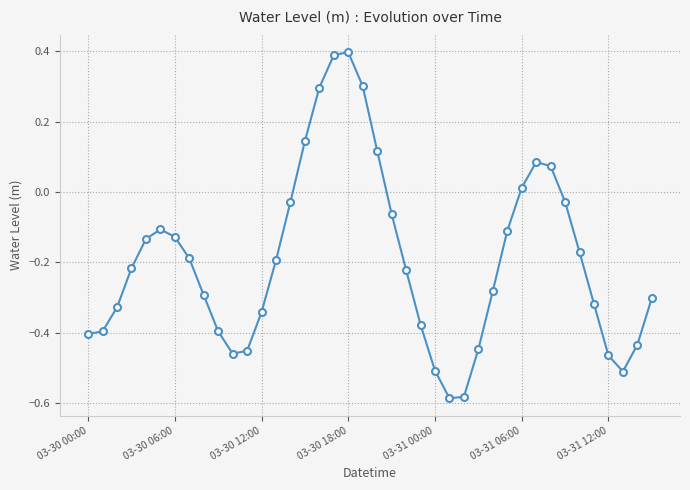

True or false: the data has more than 0 interior local peaks.

True